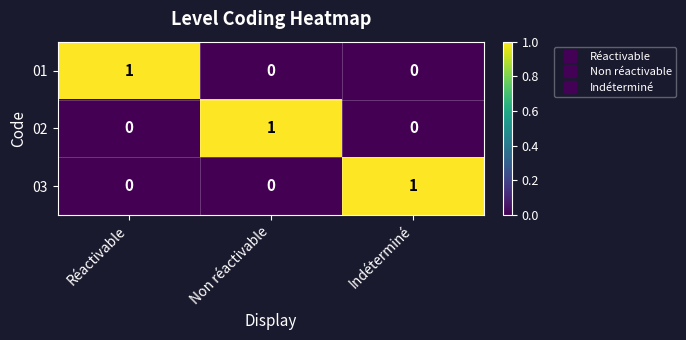

At how many categories does at least one series exceed 0?

3